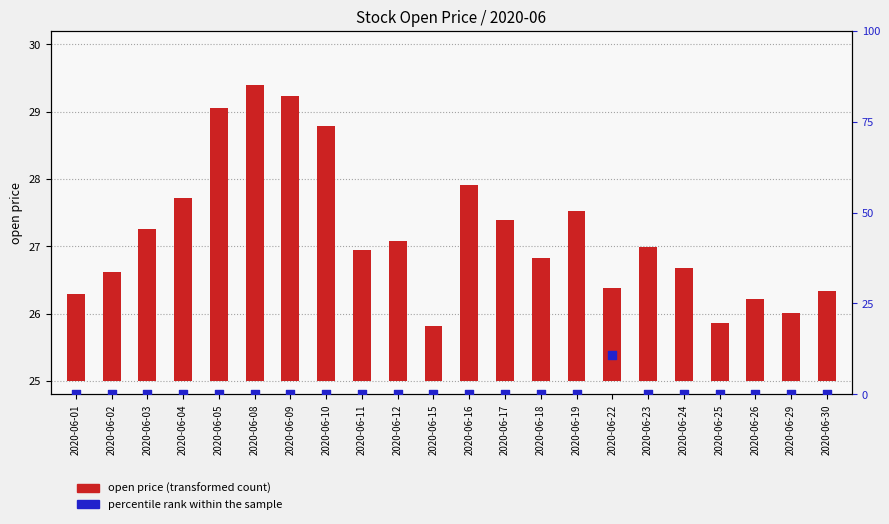

At which category is the sum across all series the highest?

2020-06-08